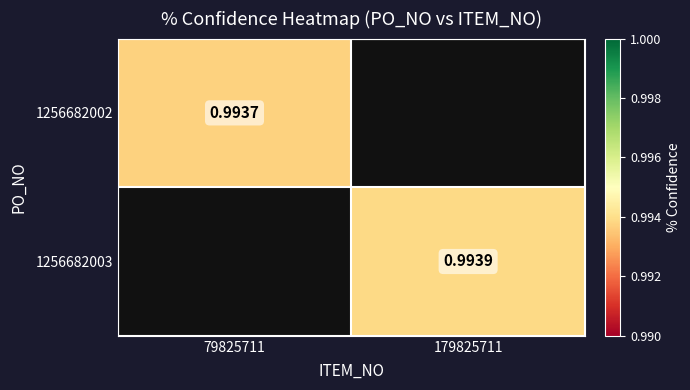

Which has a higher value, 79825711 or 179825711?

179825711